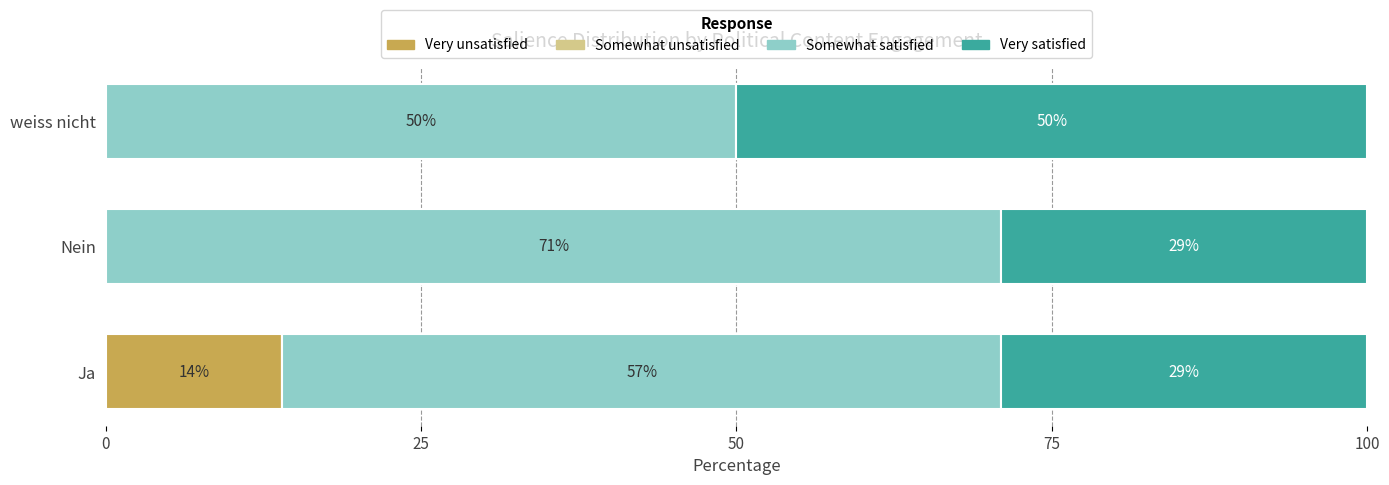

The Very unsatisfied series shows 24 at Ja. True or false?

False